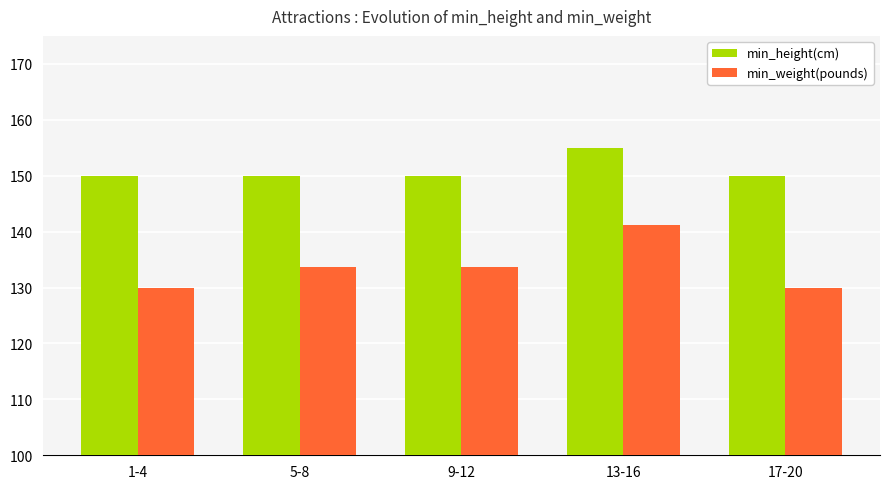

List the series in order of their overall mean, highest first.

min_height(cm), min_weight(pounds)